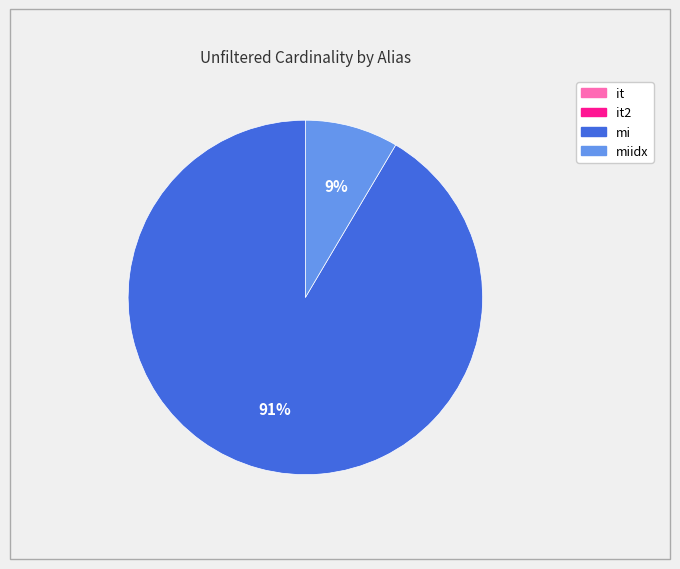

Is there a majority slice in this chart?

Yes